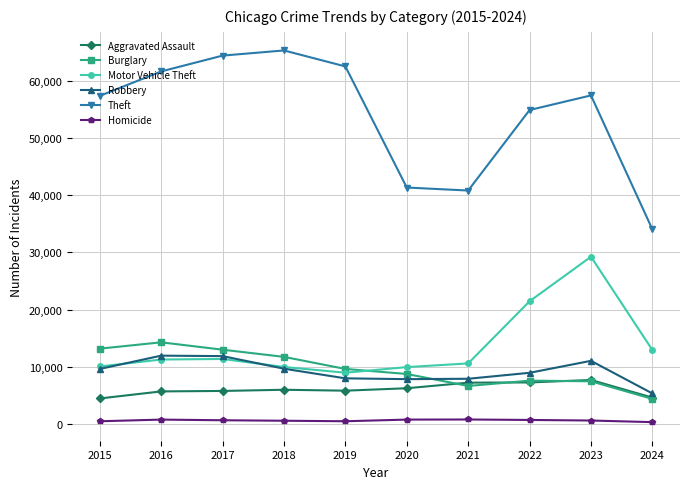

Which series has the widest spread of values?

Theft